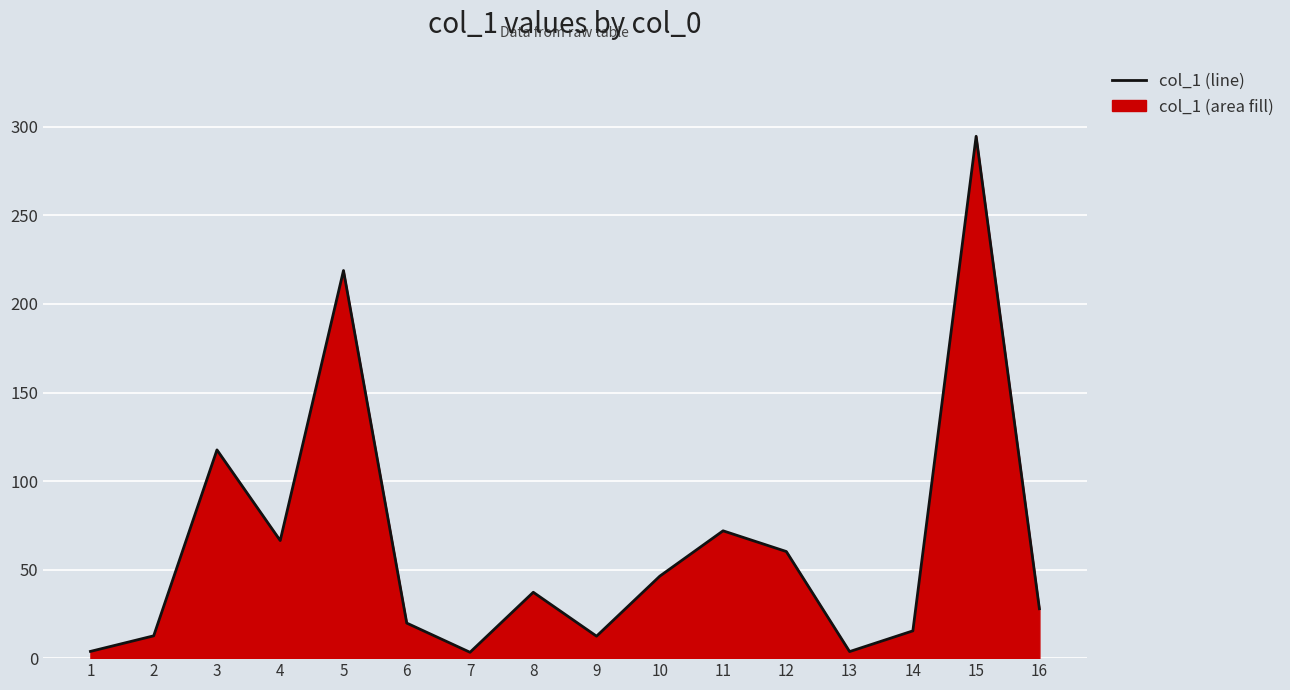

Where is the first local minimum?

4